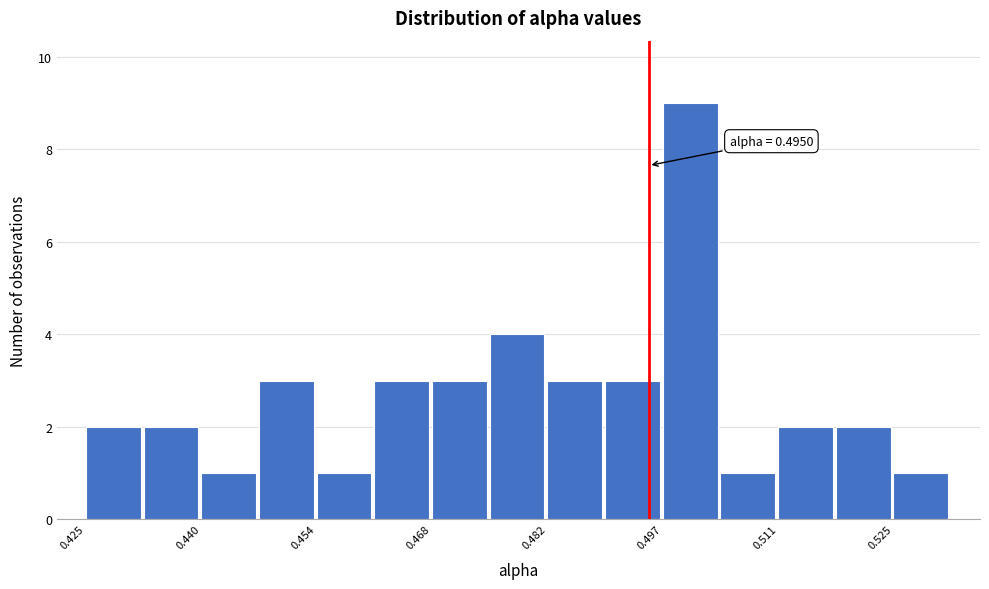

Around what value on the x-axis is the tallest bar? Give the approximate position of its centre, as read against the axis.

0.500